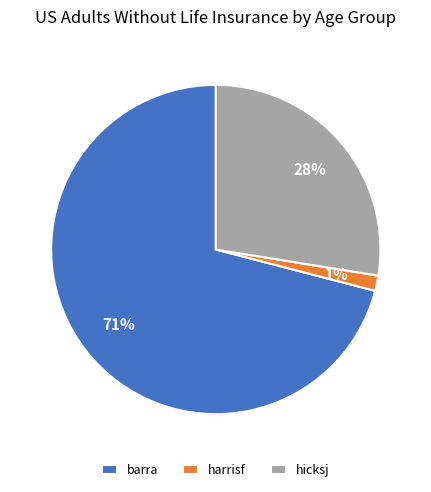

Which category has the smallest portion of the pie?

harrisf